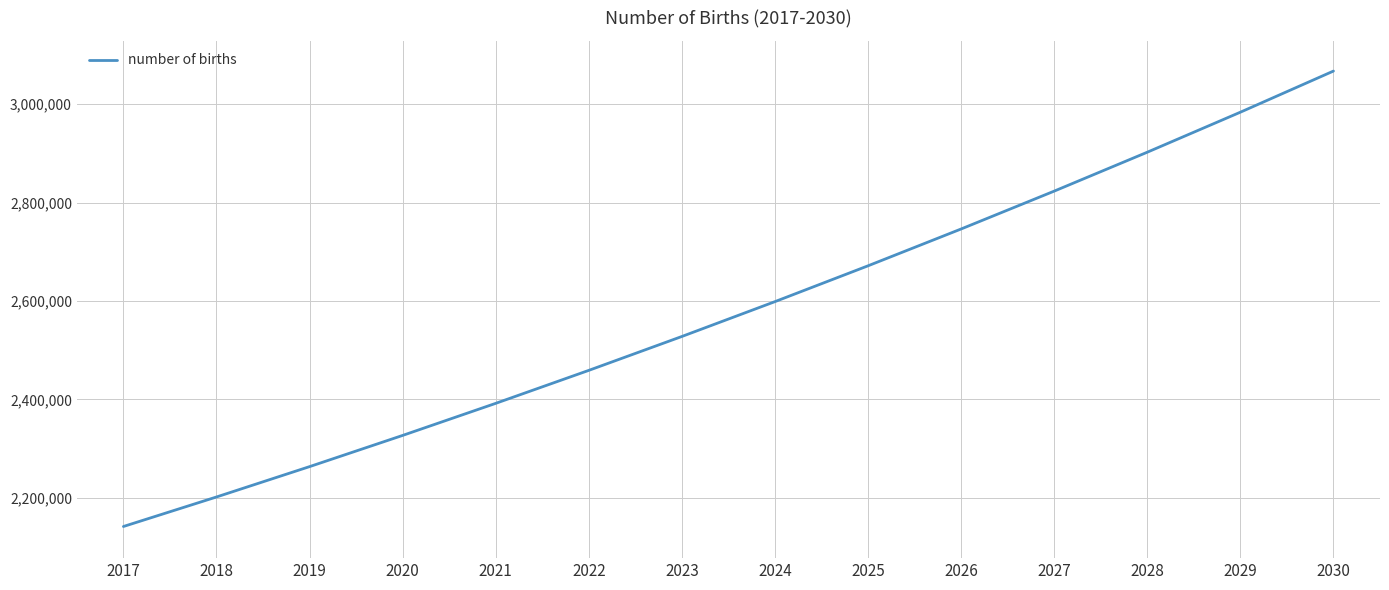

Does the chart have visible grid lines?

Yes